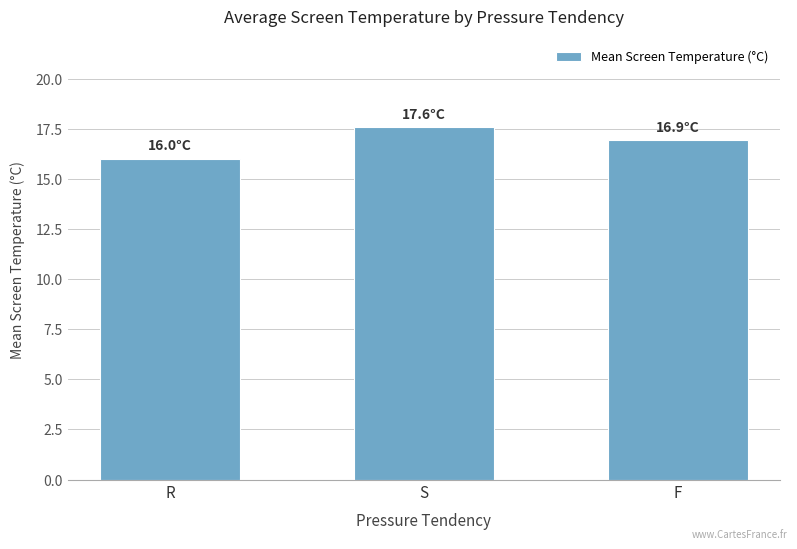

Which category has the highest value across all series?

S